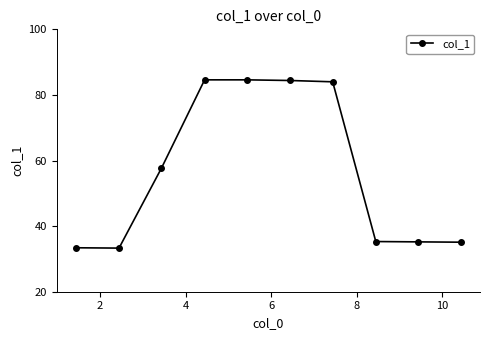

What is the minimum value shown in the chart?

33.3